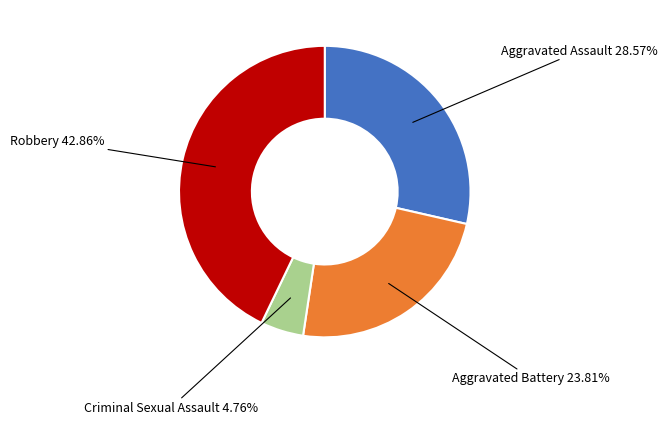

Is there a majority slice in this chart?

No